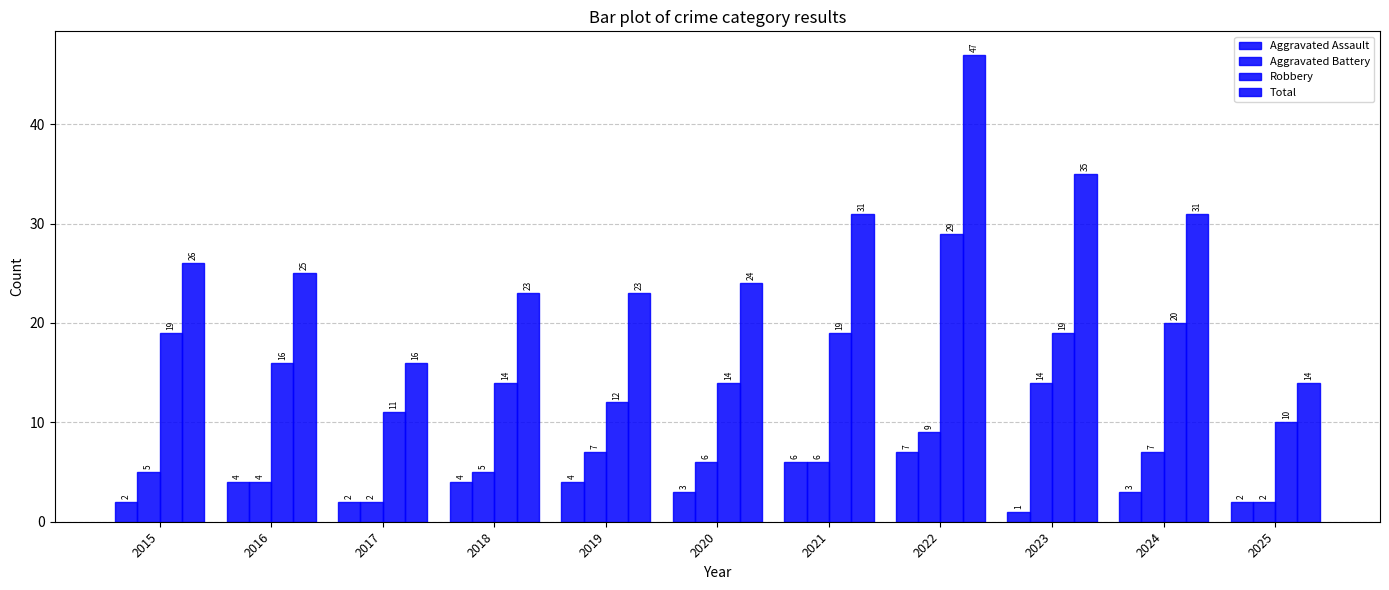

At 2017, list the series in order from smallest to largest.

Aggravated Assault, Aggravated Battery, Robbery, Total